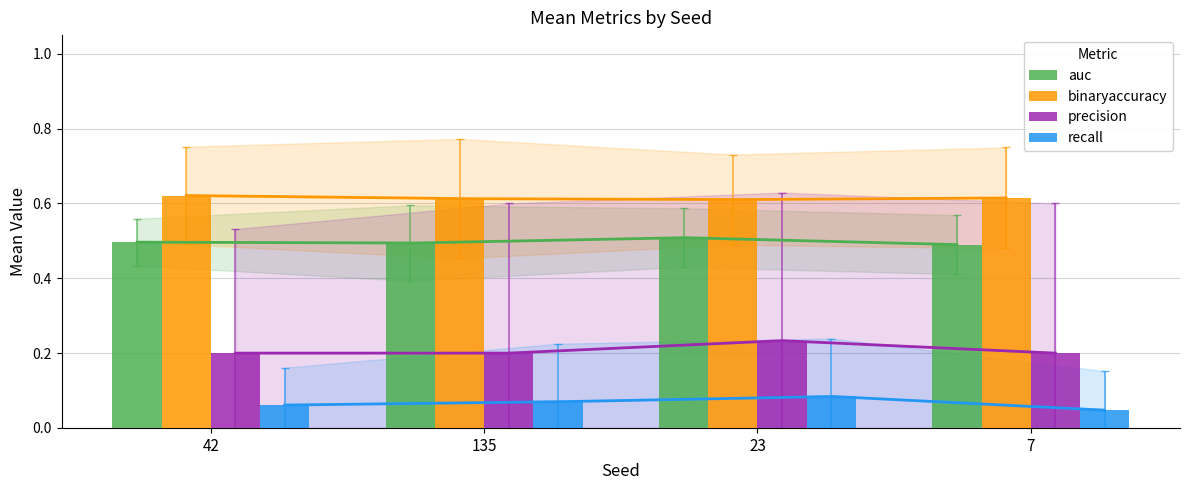

At which label is precision closest to 0?

42